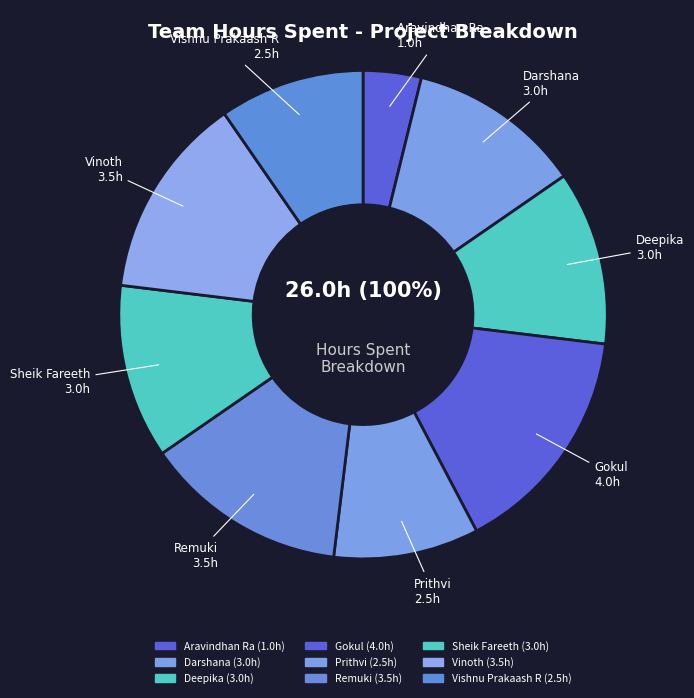

To the nearest percent, what is the combined percentage of Gokul and Vinoth?

29%